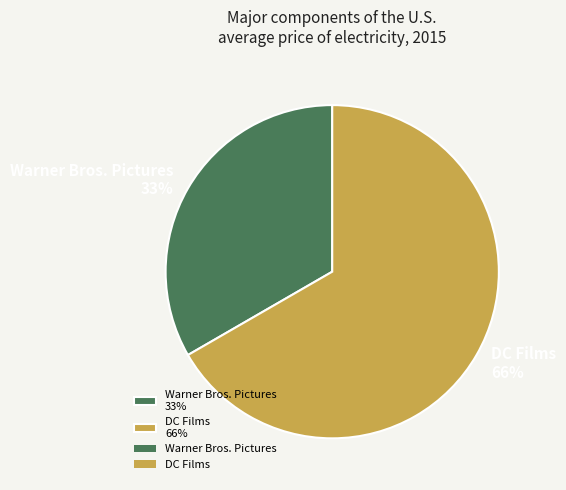

Which has a higher value, DC Films or Warner Bros. Pictures?

DC Films